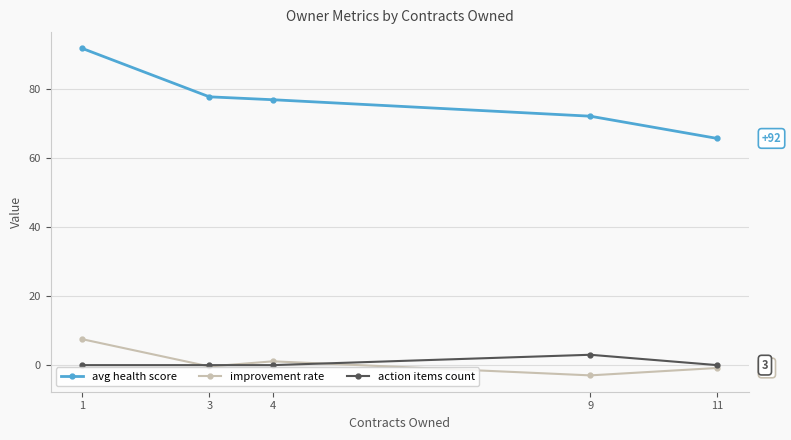

List the series in order of their peak value, lowest first.

action items count, improvement rate, avg health score